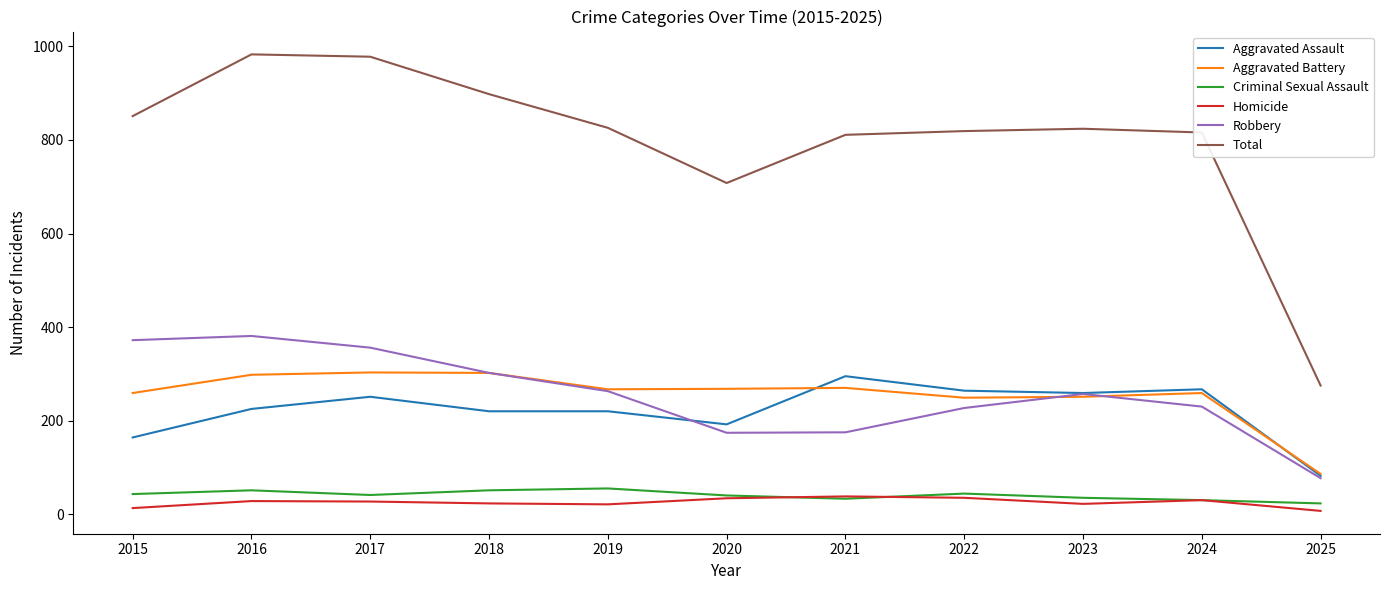

True or false: Total has a value of 1135 at 2021.

False